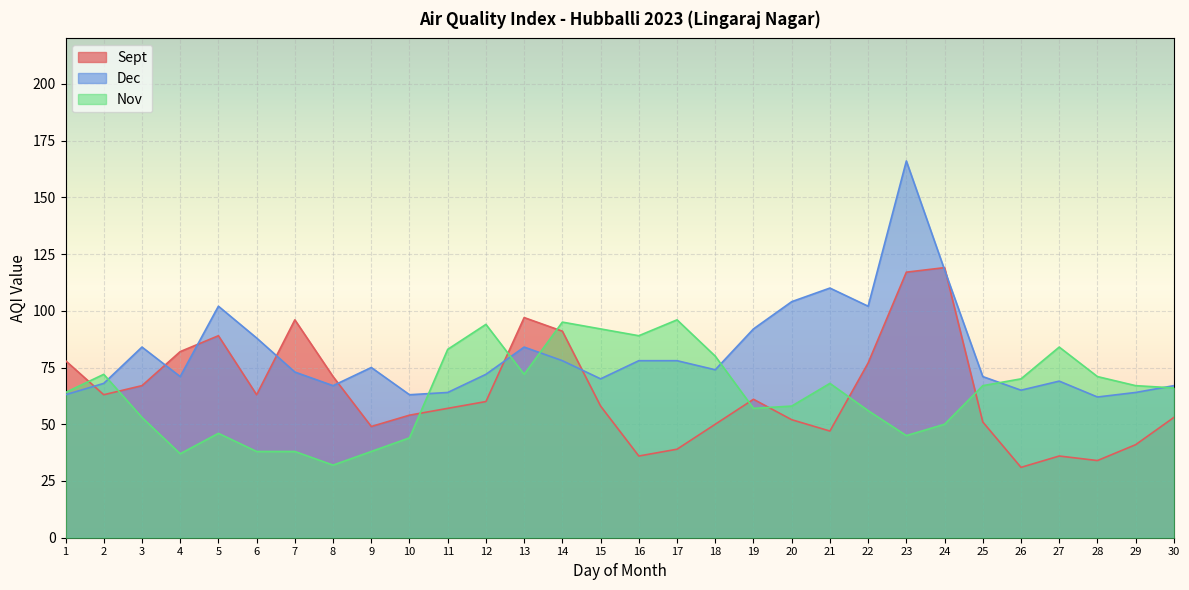

How many times do Sept and Dec cross each other?

9